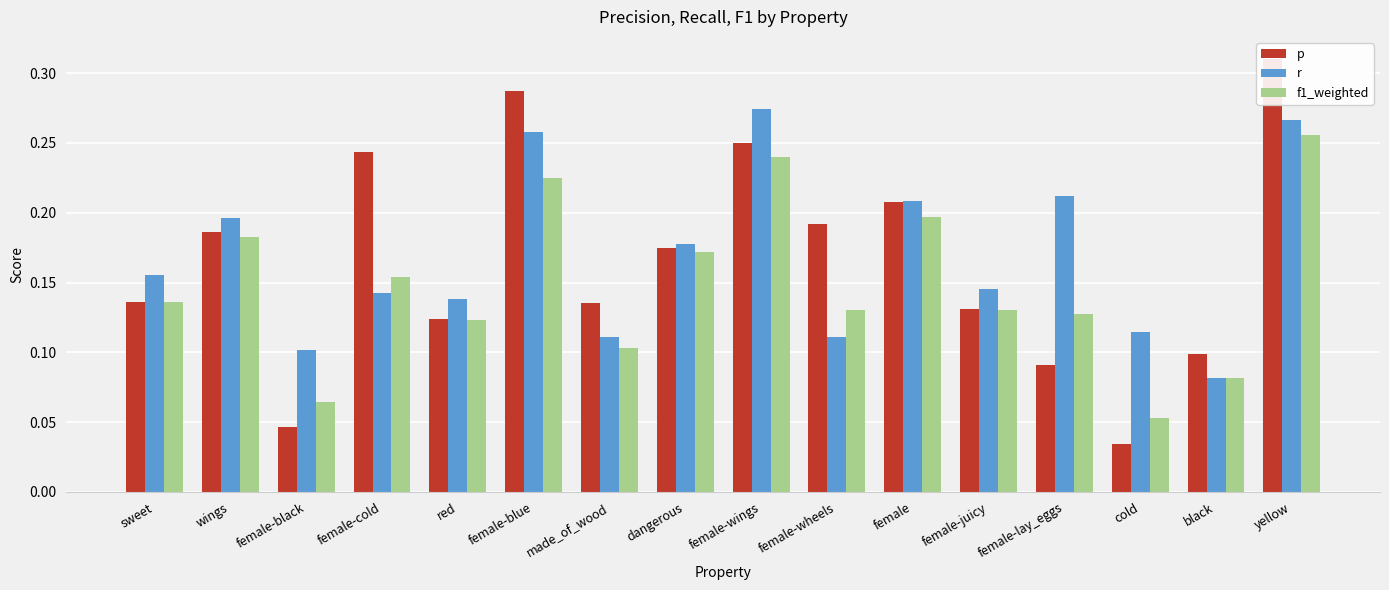

What is the total value across all series at yellow?

0.8